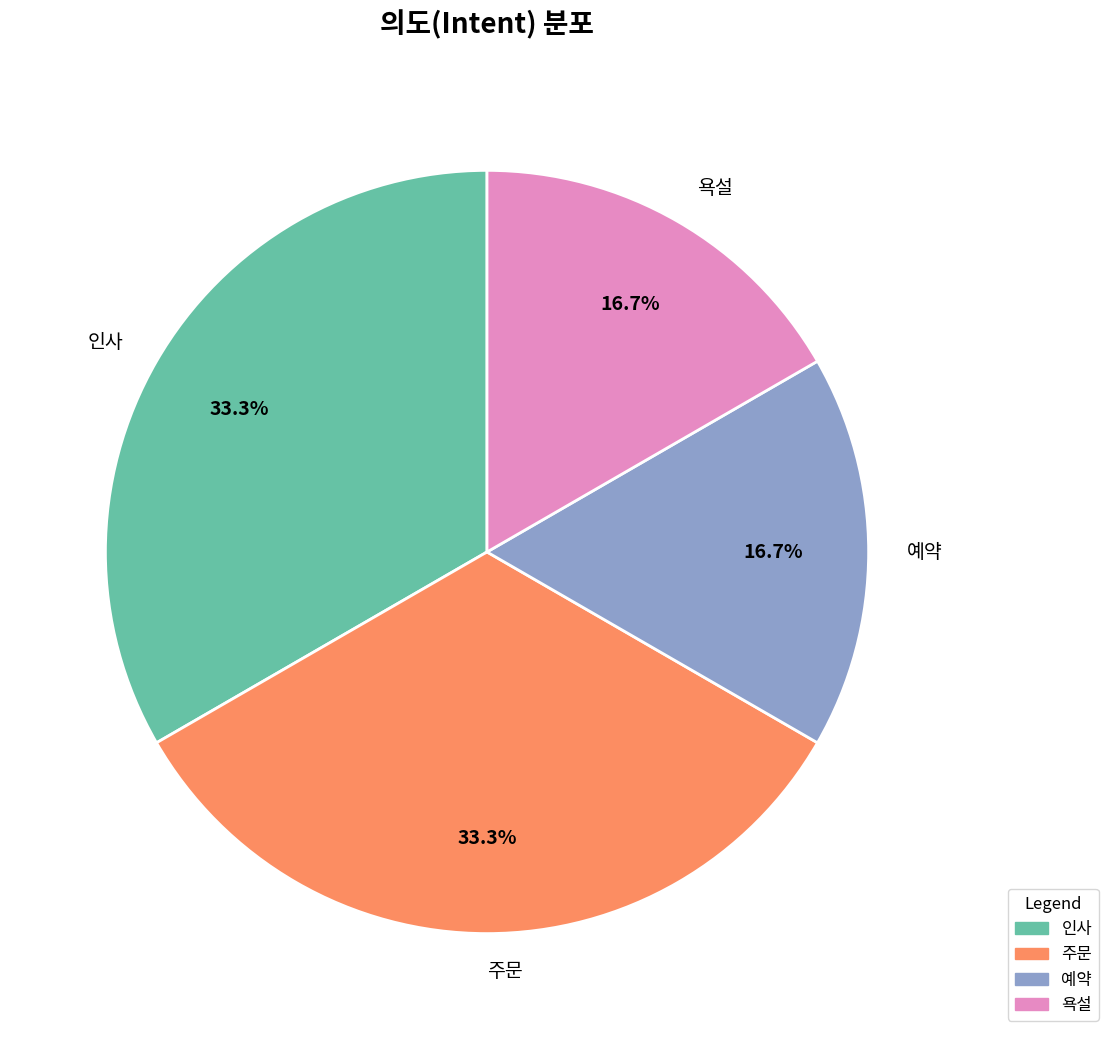

The 욕설 slice represents 17% of the pie. True or false?

True